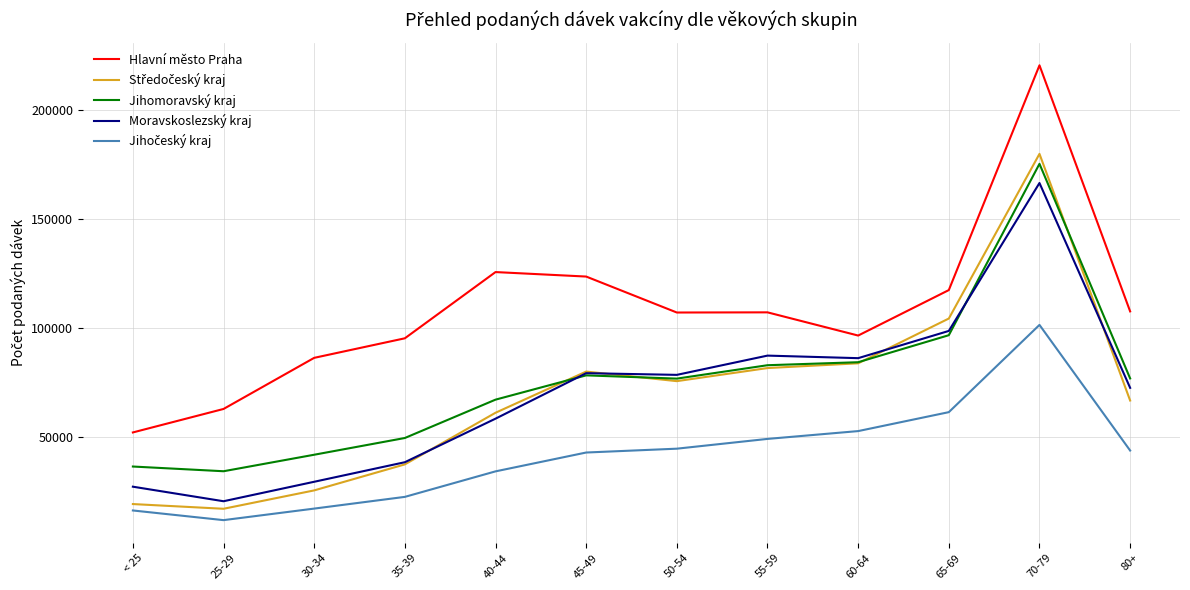

Read the Moravskoslezský kraj value at 40-44.

58417